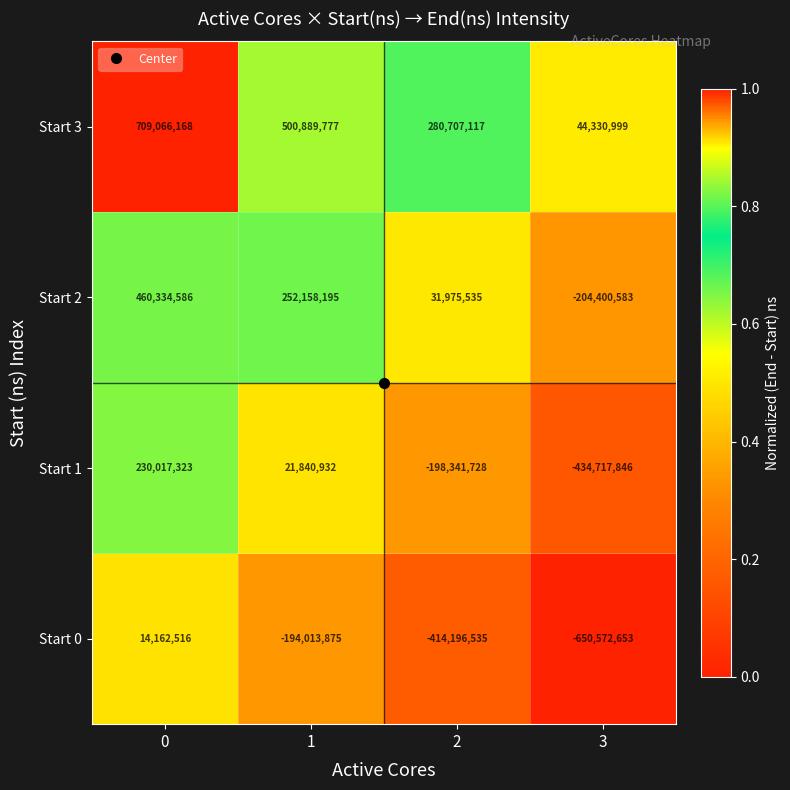

The value of Start 2 at 2 is 31975535. True or false?

True